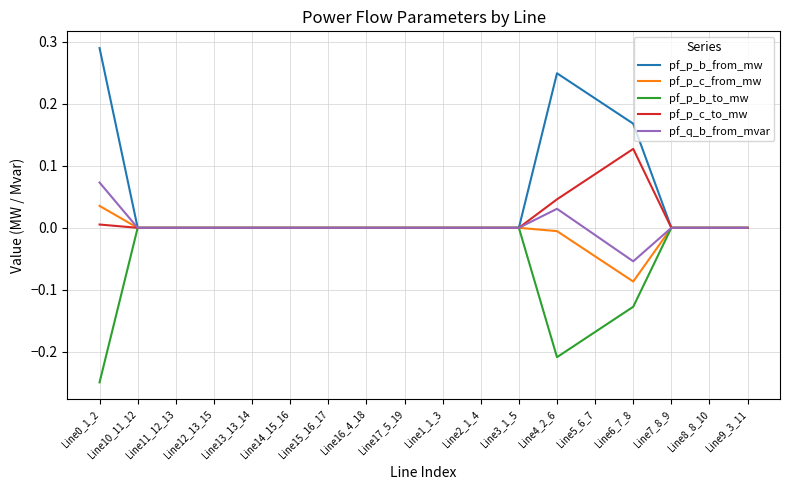

List the series in order of their peak value, highest first.

pf_p_b_from_mw, pf_p_c_to_mw, pf_q_b_from_mvar, pf_p_c_from_mw, pf_p_b_to_mw